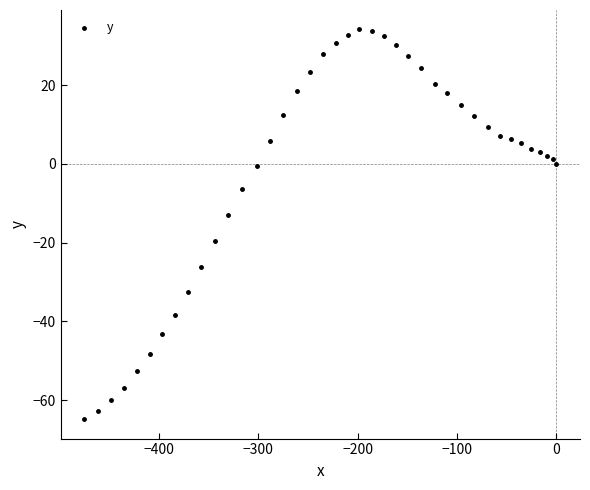

What Y value in the scatter plot is closest to -15?

-13.0